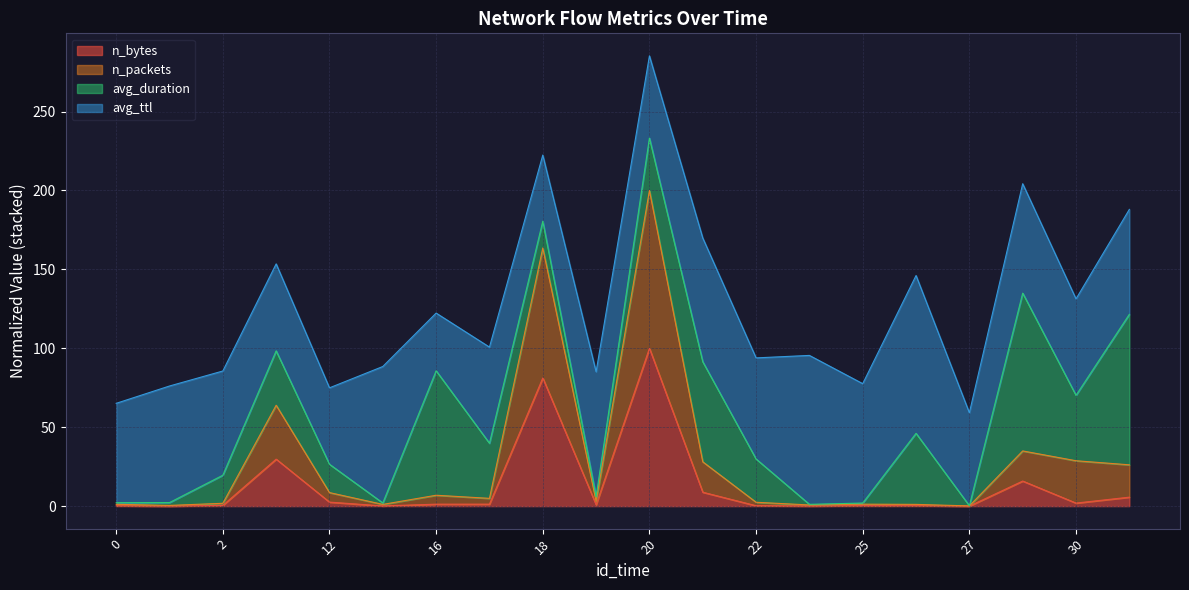

At which category is the sum across all series the highest?

20